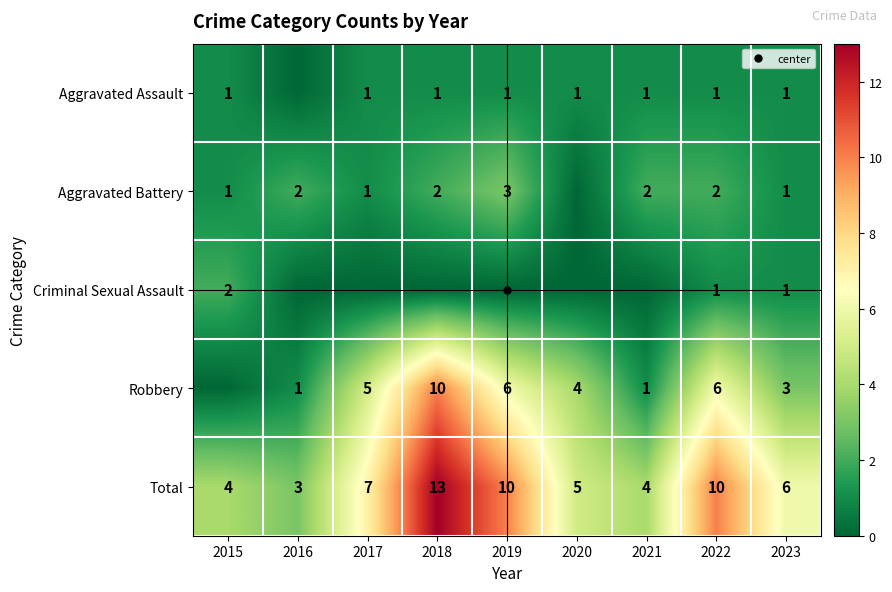

At 2015, list the series in order from largest to smallest.

Total, Criminal Sexual Assault, Aggravated Assault, Aggravated Battery, Robbery